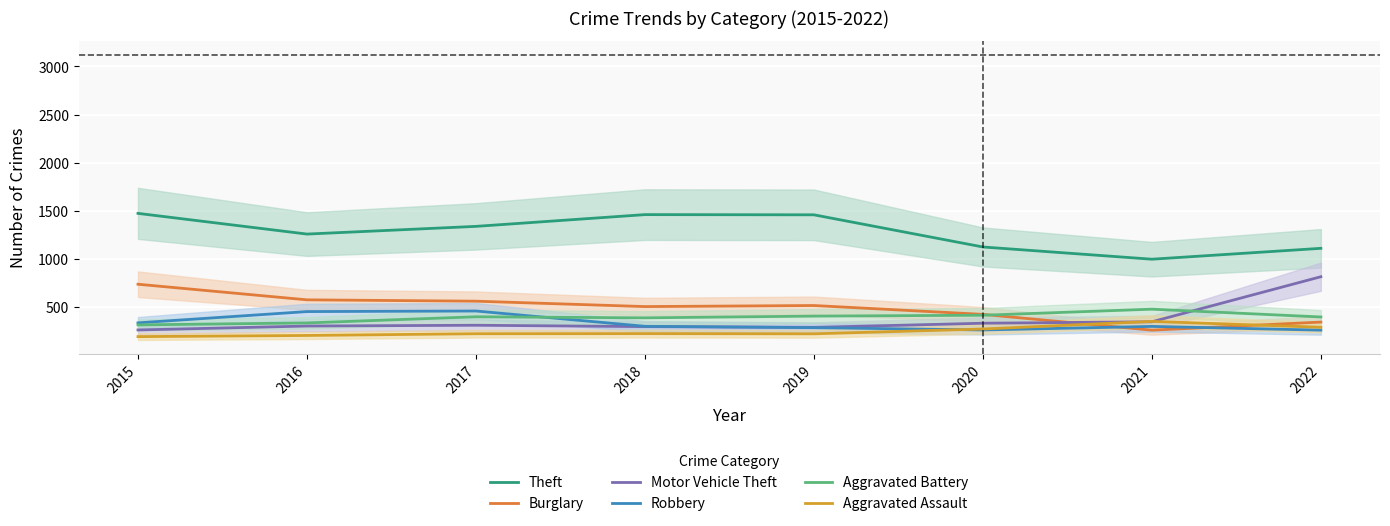

True or false: Theft has a value of 652 at 2022.

False